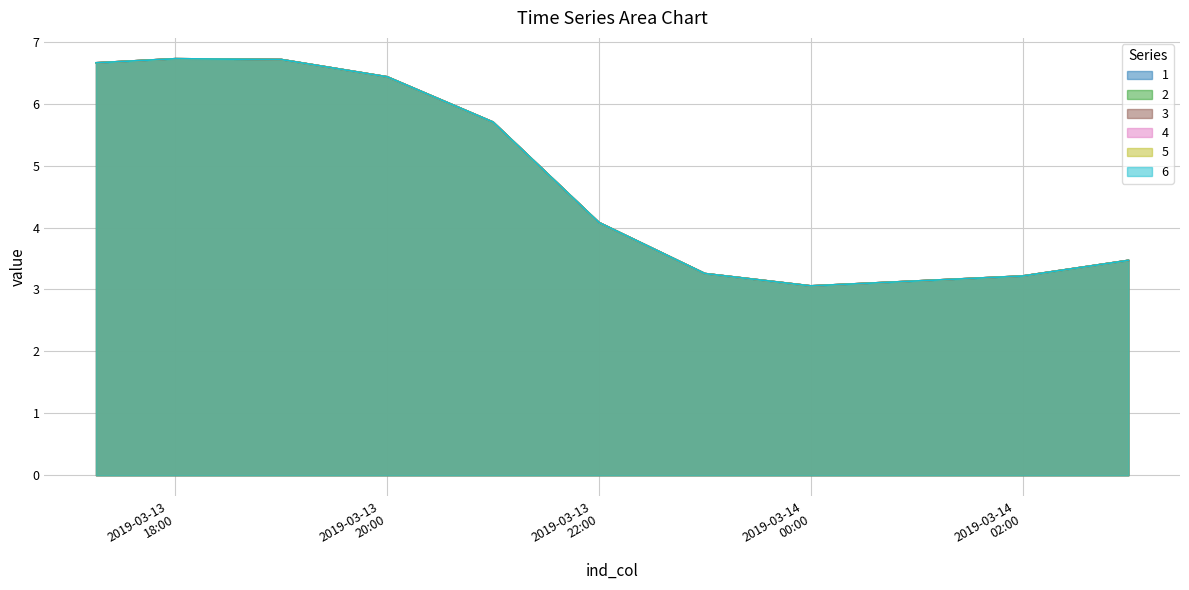

True or false: 1 has a value of 5.7 at 2019-03-13 21:00:00.

True